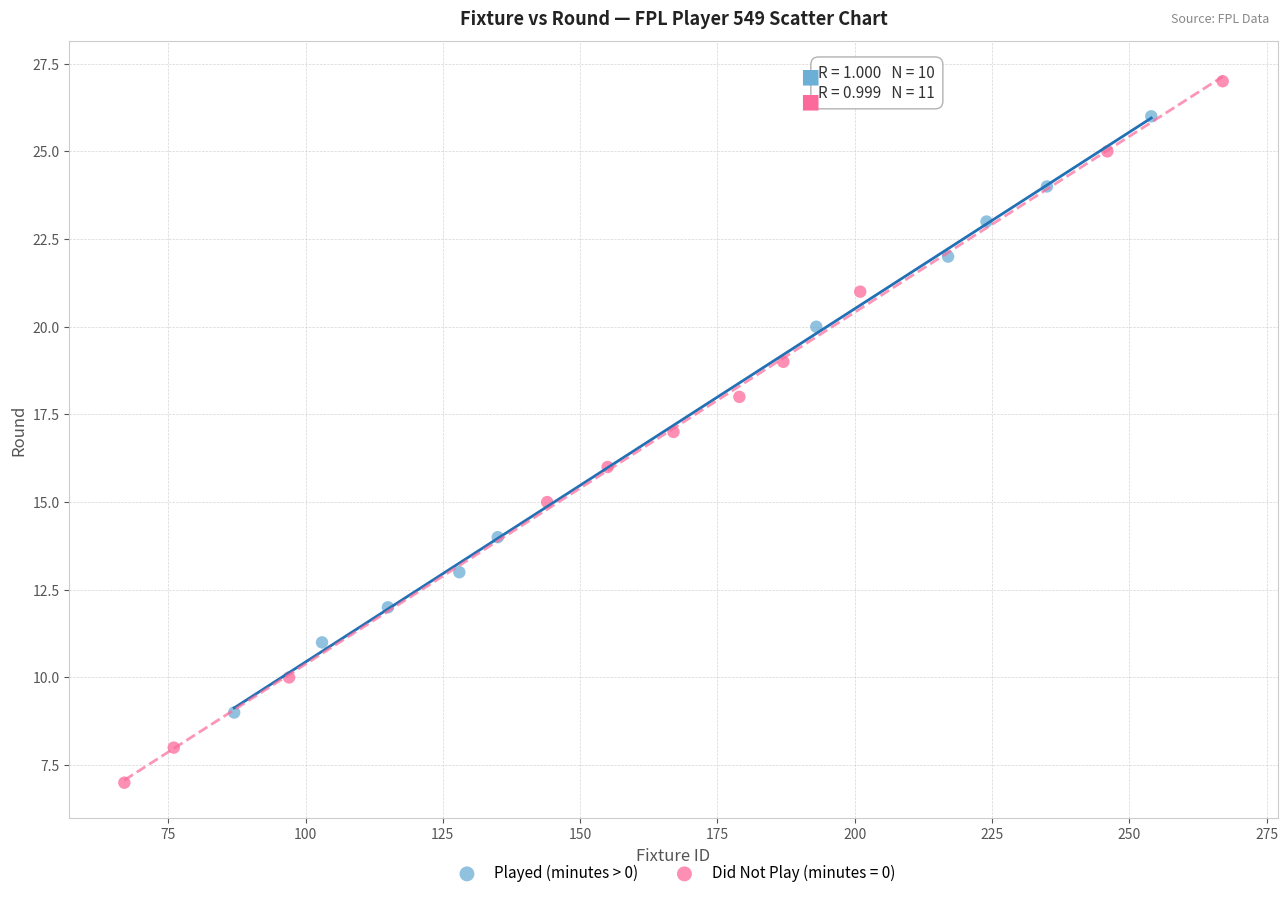

Which series reaches the minimum Y coordinate?

Did Not Play (minutes = 0)